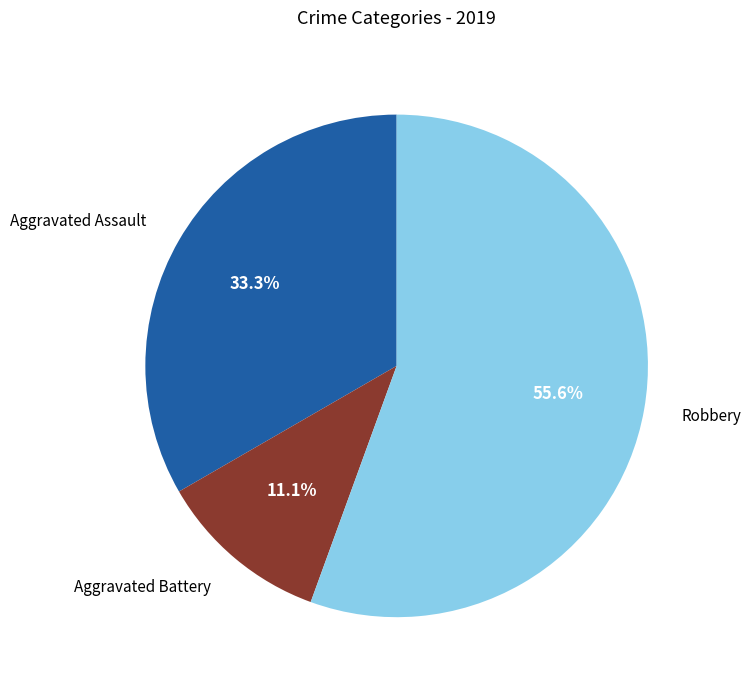

What is the ratio of the value at Robbery to the value at Aggravated Battery?

5.0